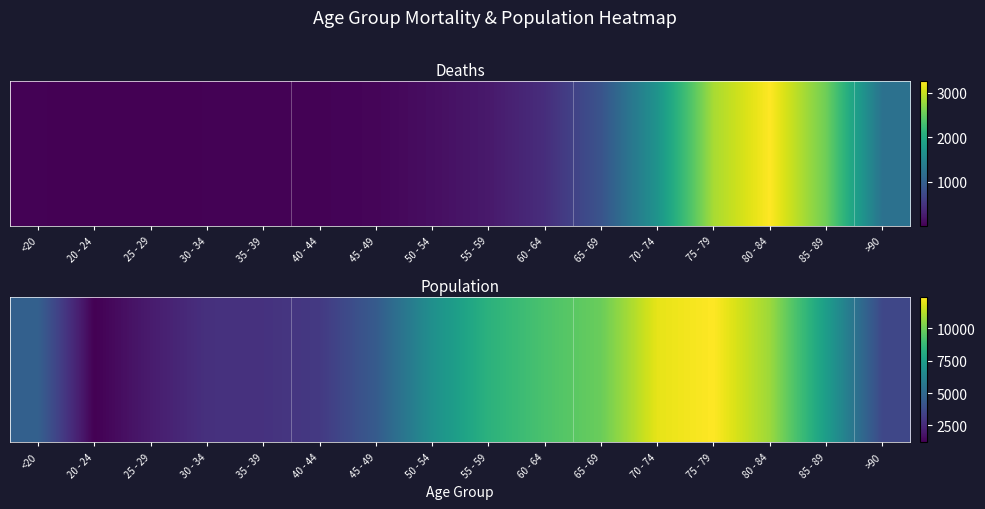

What is the sum of all values?

101482